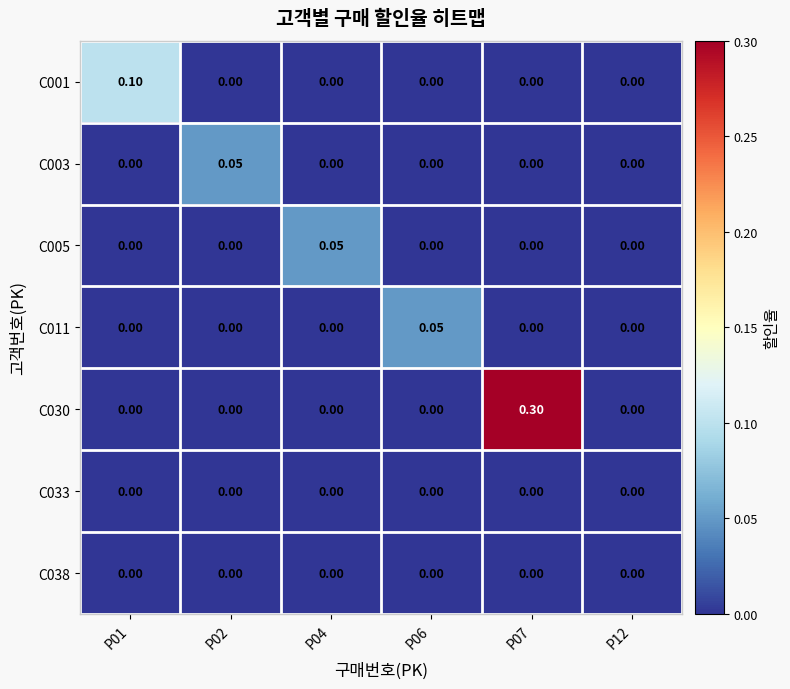

Which category has the highest value across all series?

P07